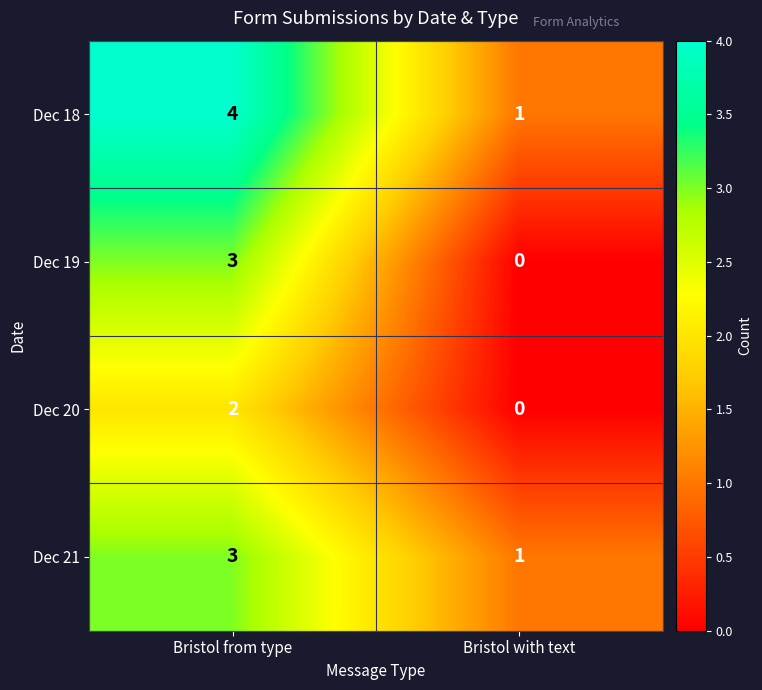

List the series in order of their overall mean, lowest first.

Dec 20, Dec 19, Dec 21, Dec 18